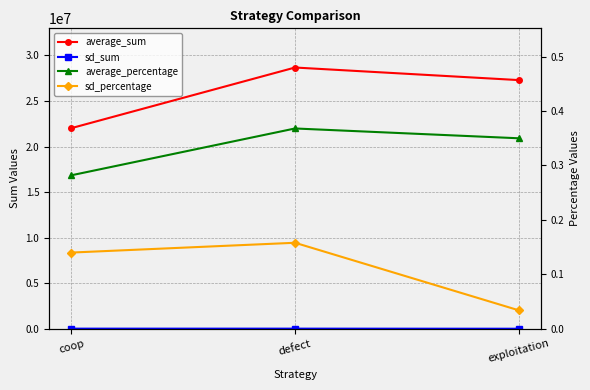

What is the label of the 3rd point from the left?

exploitation